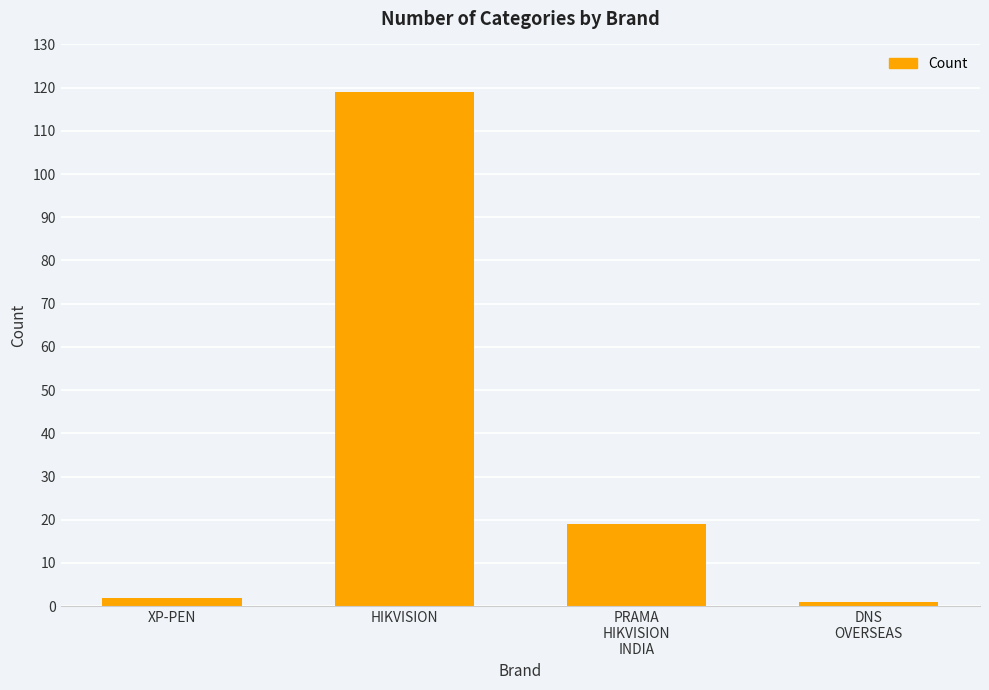

Reading left to right, what are all the values shown in this chart?

2	119	19	1